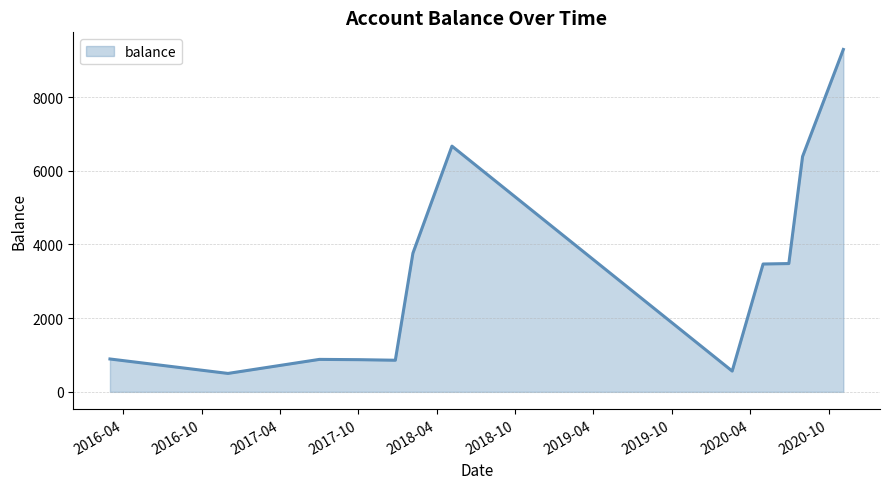

What is the difference between the maximum and second lowest values?

8727.5